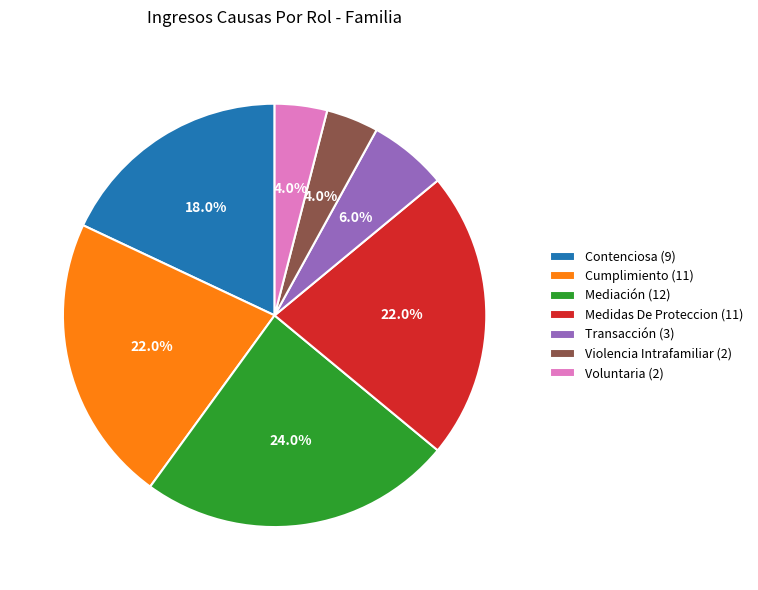

Which slice is the largest?

Mediación